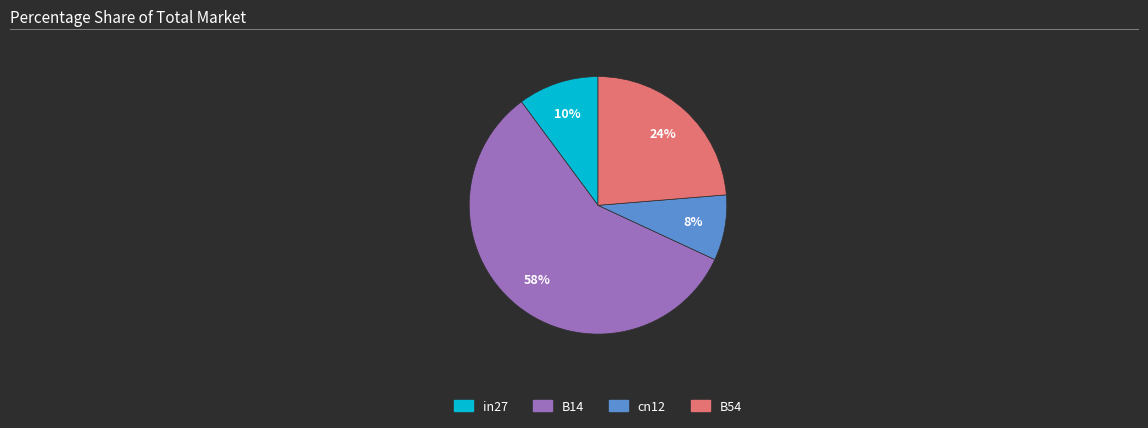

Between in27 and cn12, which is larger?

in27